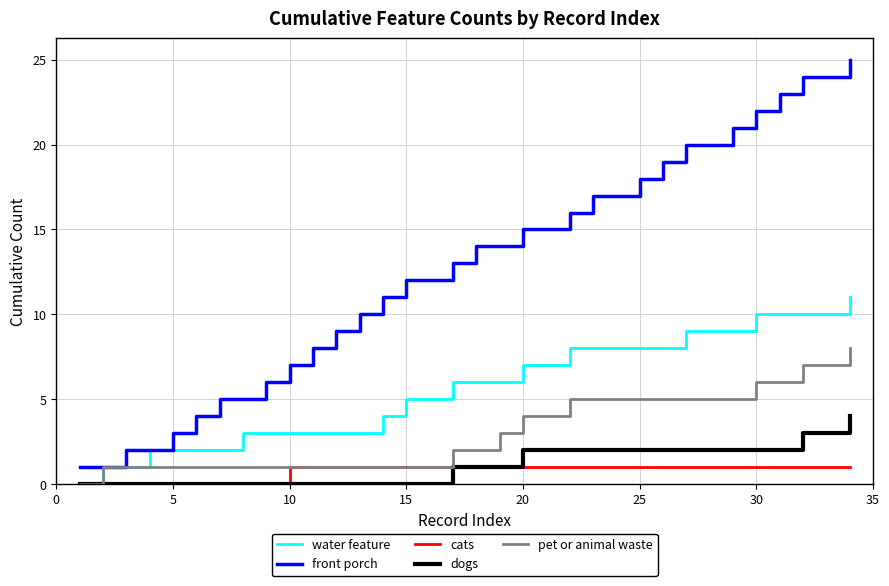

List the series in order of their peak value, lowest first.

cats, dogs, pet or animal waste, water feature, front porch